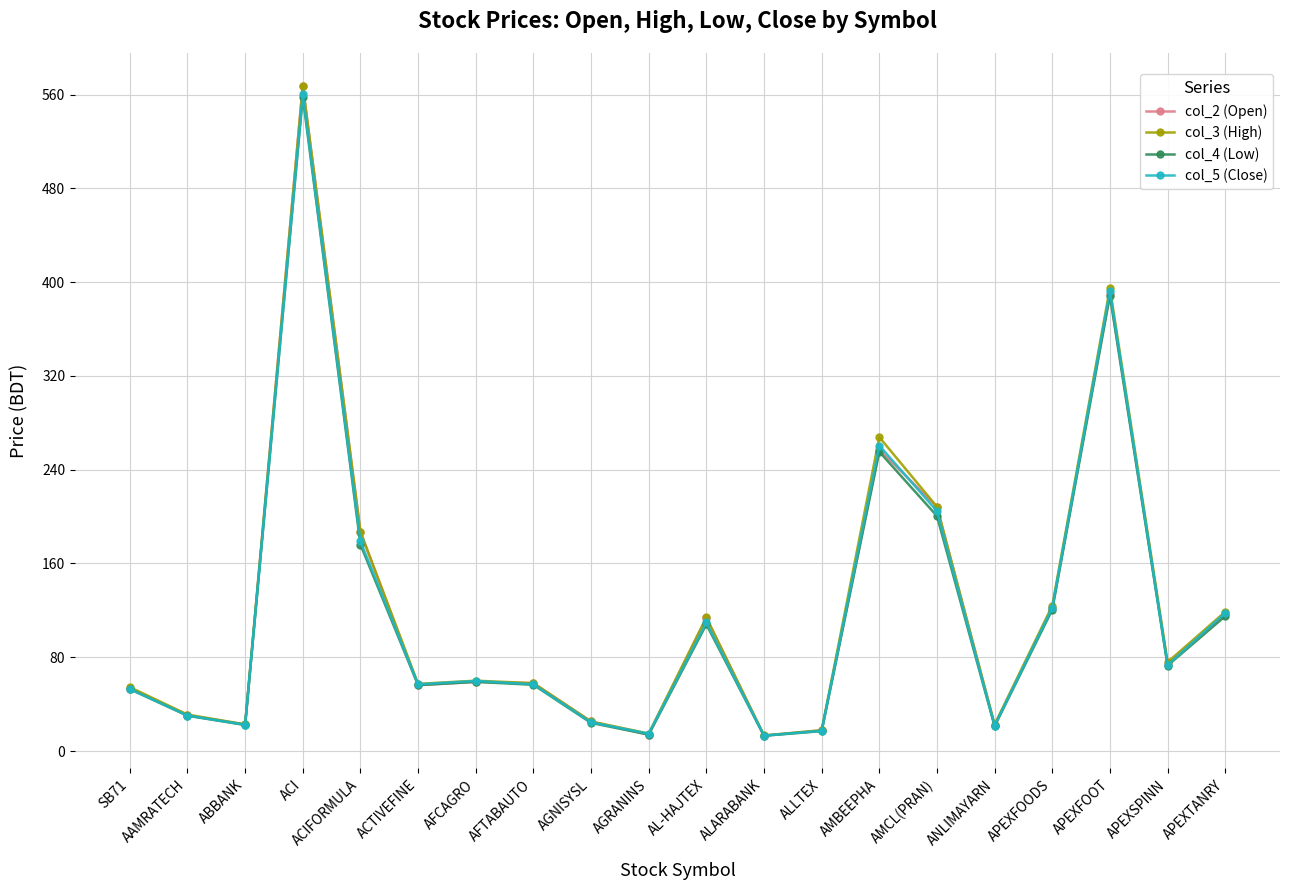

At how many categories does at least one series exceed 92?

8